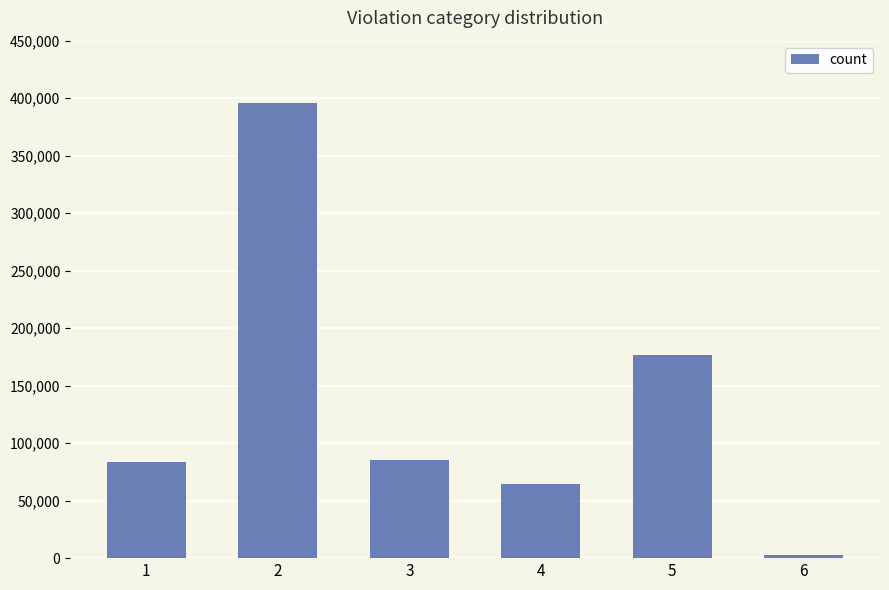

At which category does the chart reach its peak across all series?

2